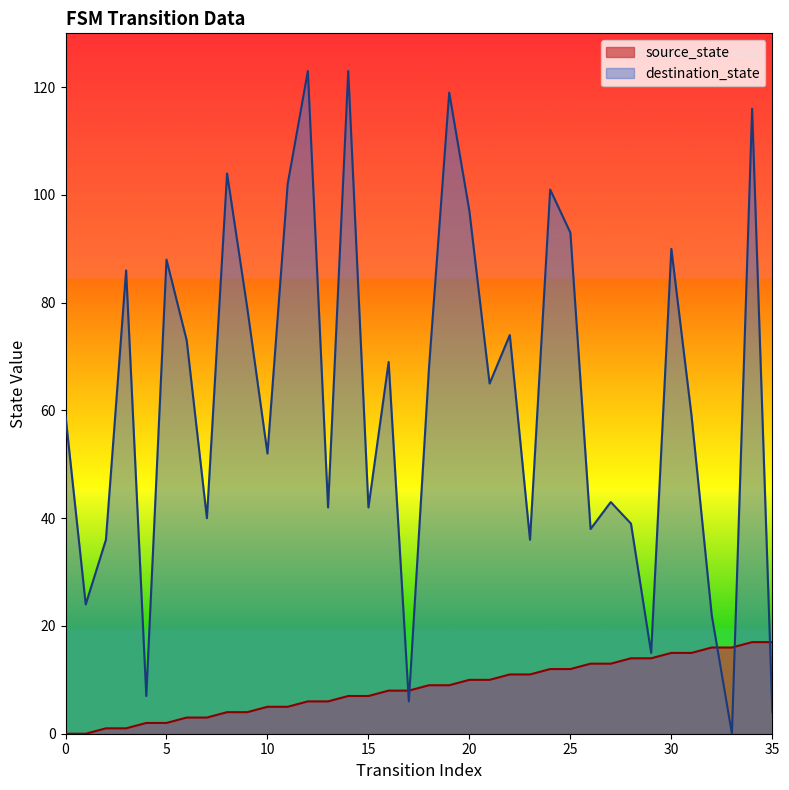

What is the total value across all series at 29?

29